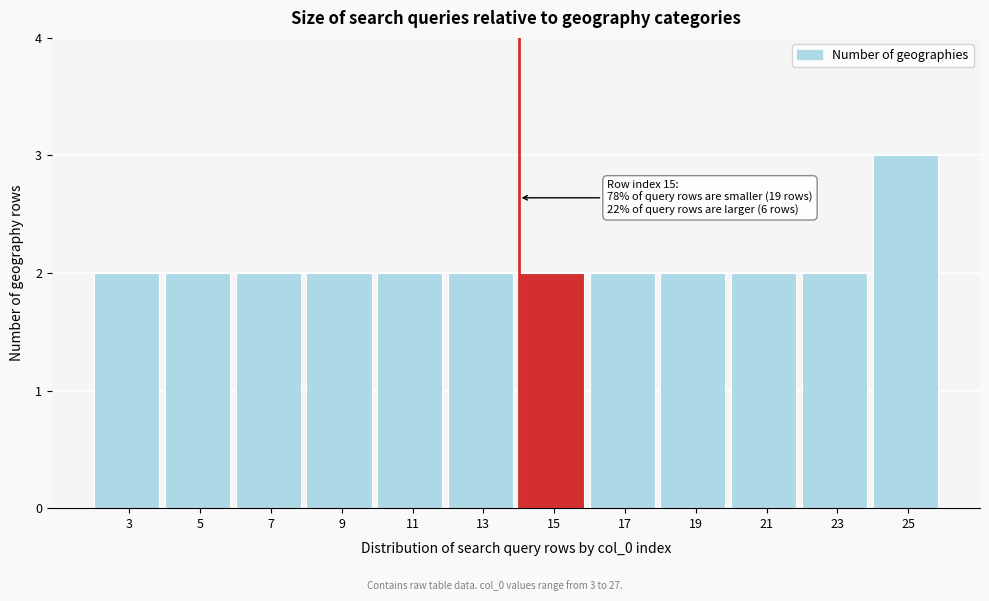

Reading left to right, list all the values displayed in this chart.

3=2	5=2	7=2	9=2	11=2	13=2	15=2	17=2	19=2	21=2	23=2	25=3